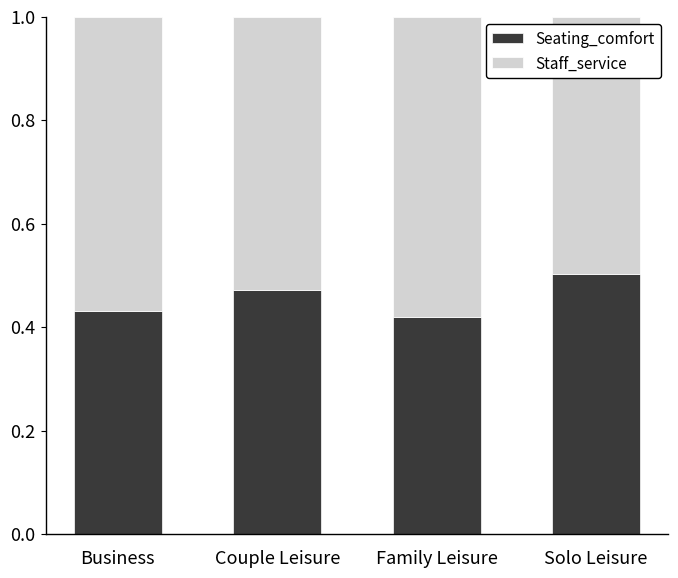

At which label does Staff_service reach its peak?

Solo Leisure